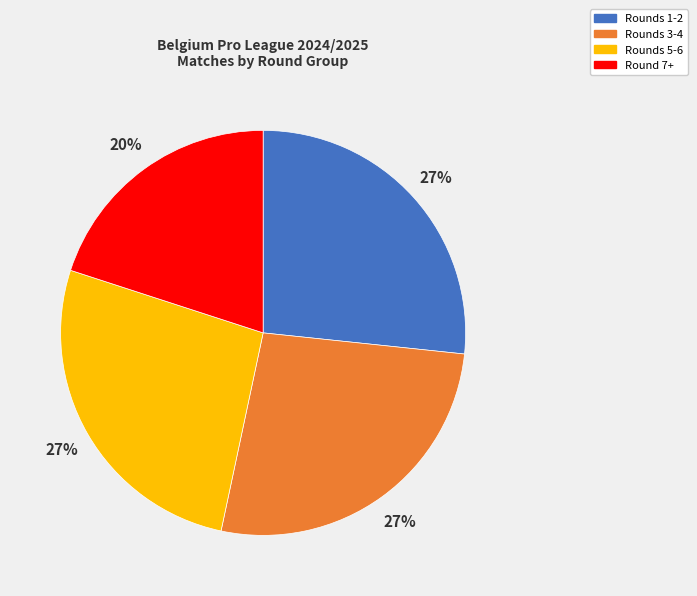

How many segments does this pie chart have?

4